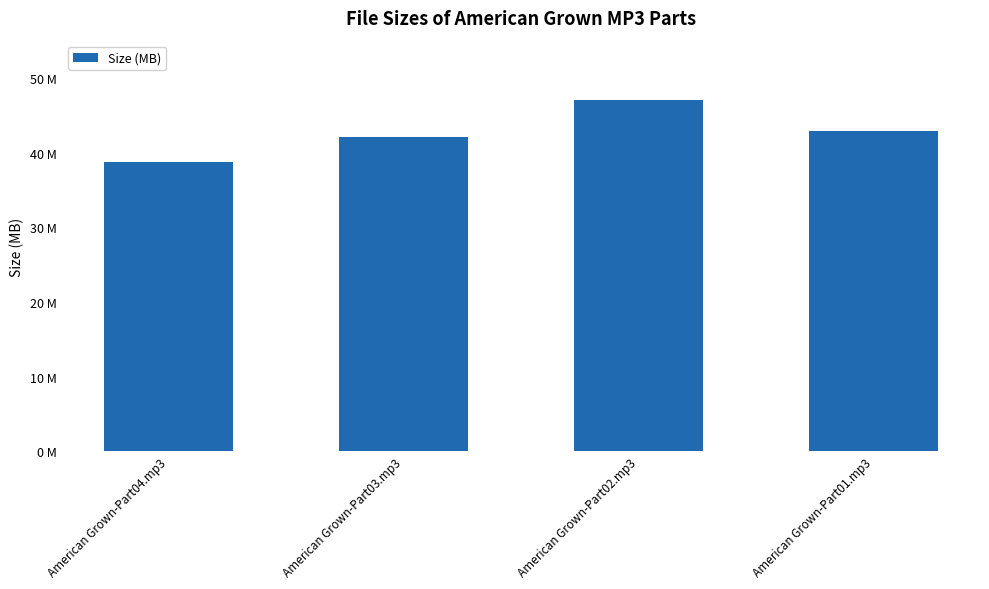

What is the ratio of the value at American Grown-Part04.mp3 to the value at American Grown-Part01.mp3?

0.9